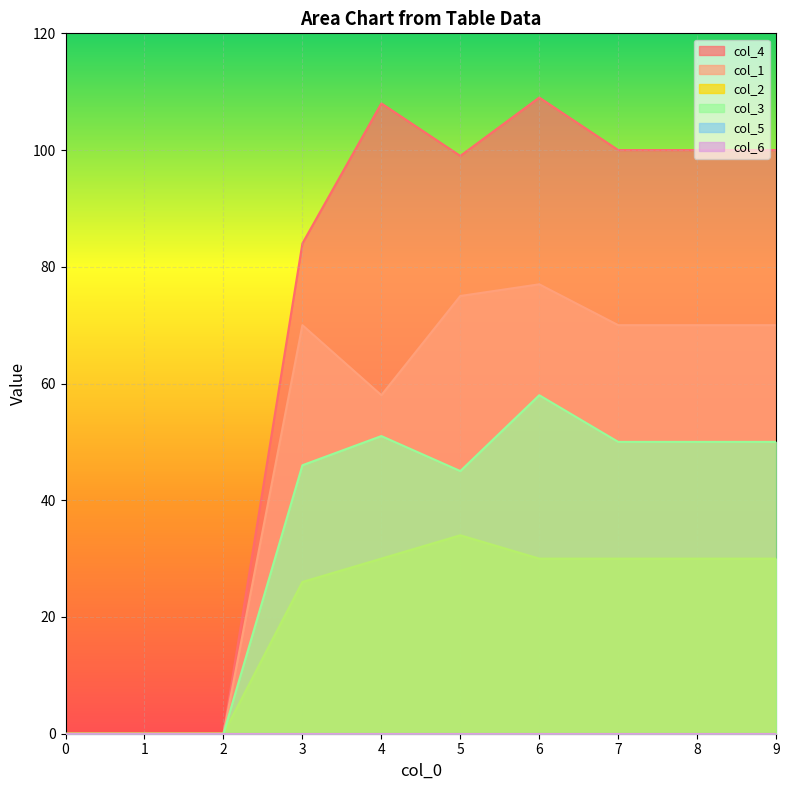

At which category does col_4 reach its first local valley?

5